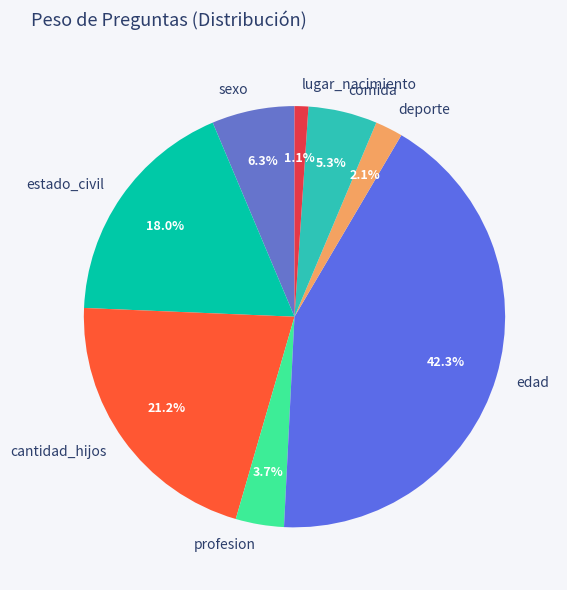

Between lugar_nacimiento and edad, which is larger?

edad